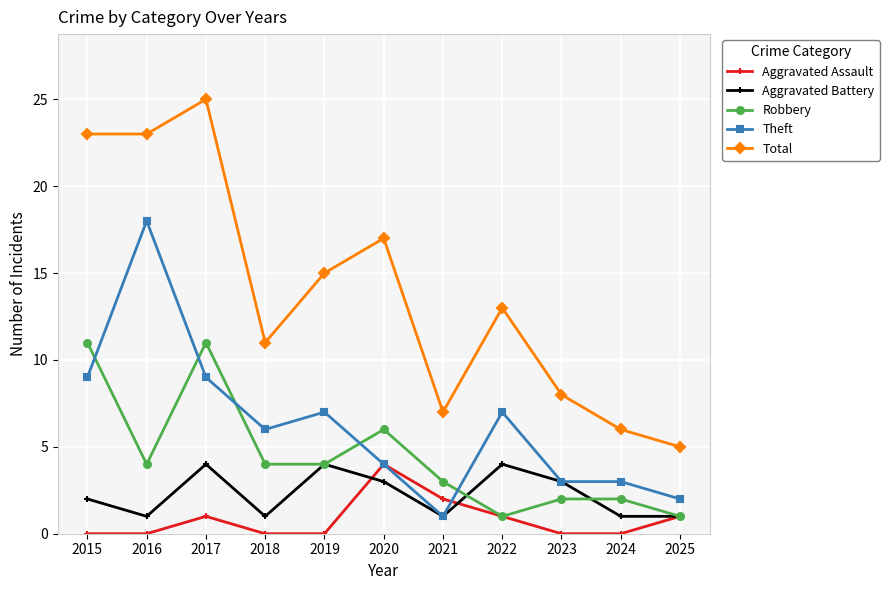

Is the value of Robbery at 2015 greater than the value of Aggravated Assault at 2020?

Yes